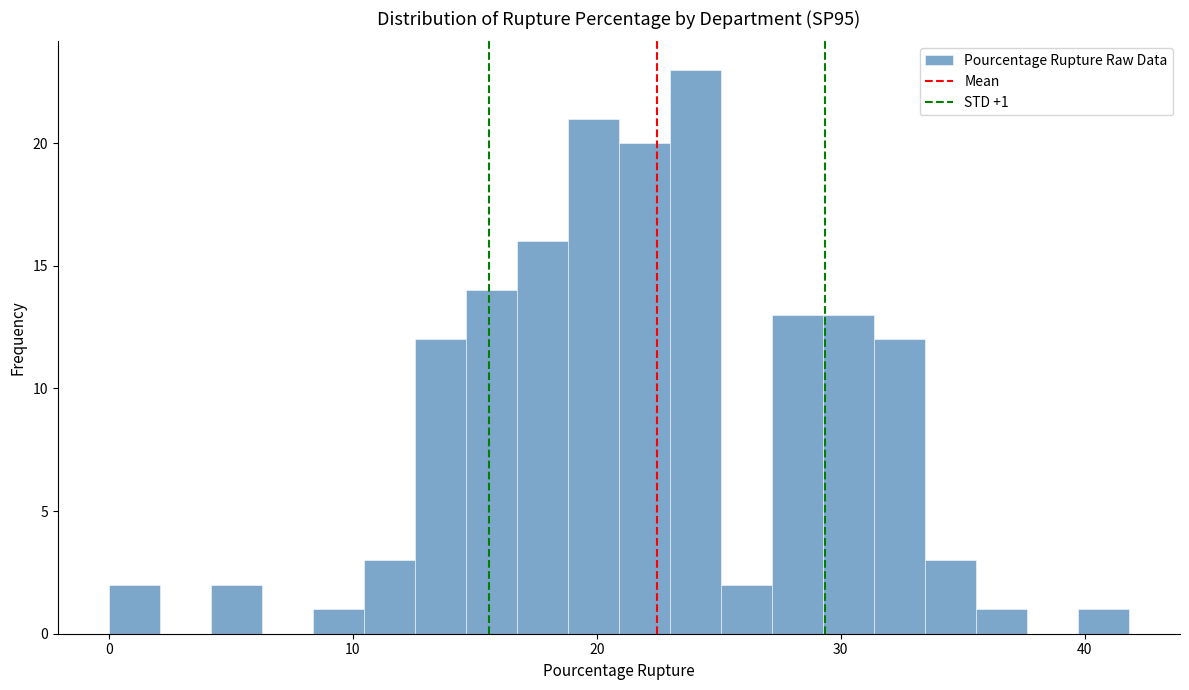

Read against the x-axis, roughly where is the centre of the tallest bar?

24